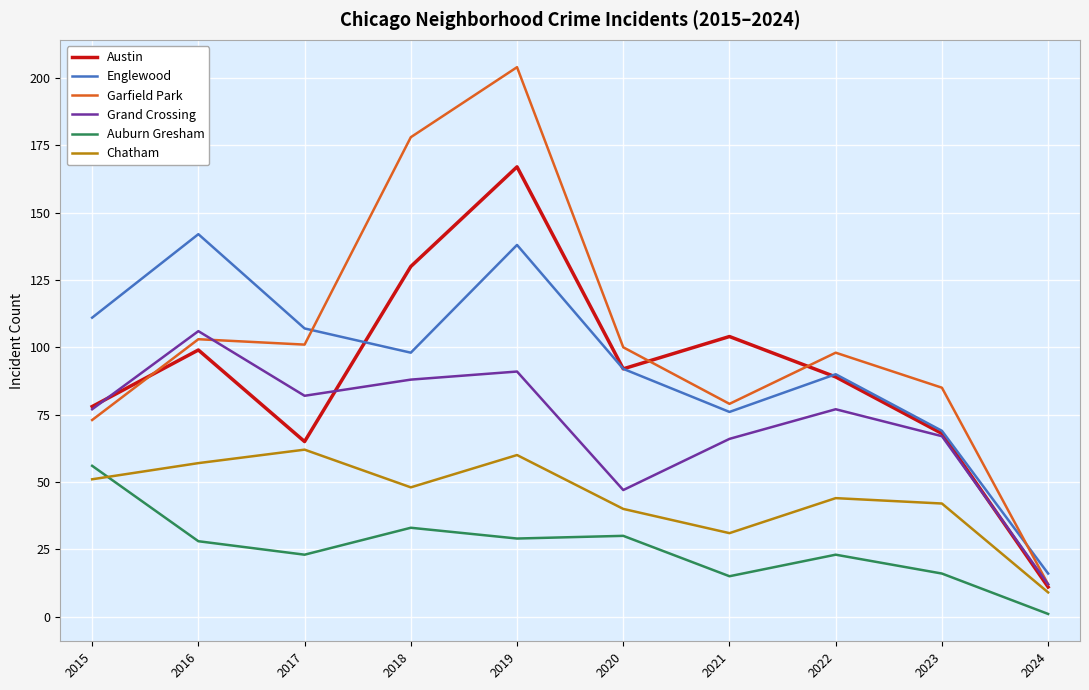

List the series in order of their peak value, lowest first.

Auburn Gresham, Chatham, Grand Crossing, Englewood, Austin, Garfield Park